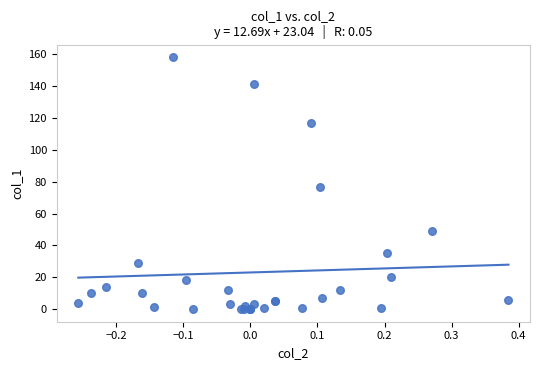

What Y value in the scatter plot is closest to 79?

76.7